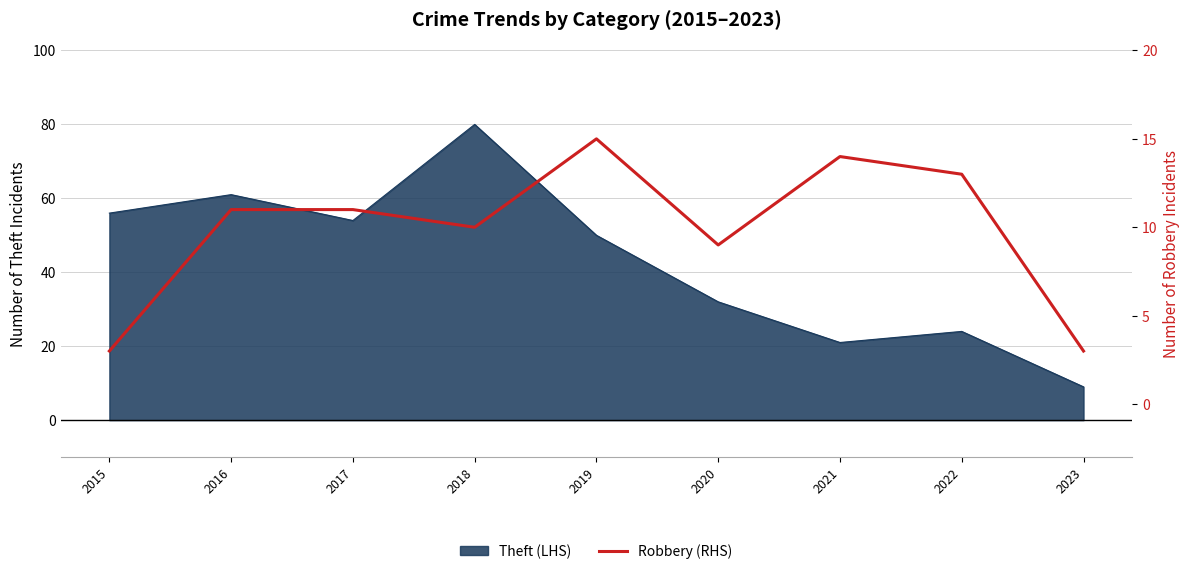

Which category has the lowest value across all series?

2015